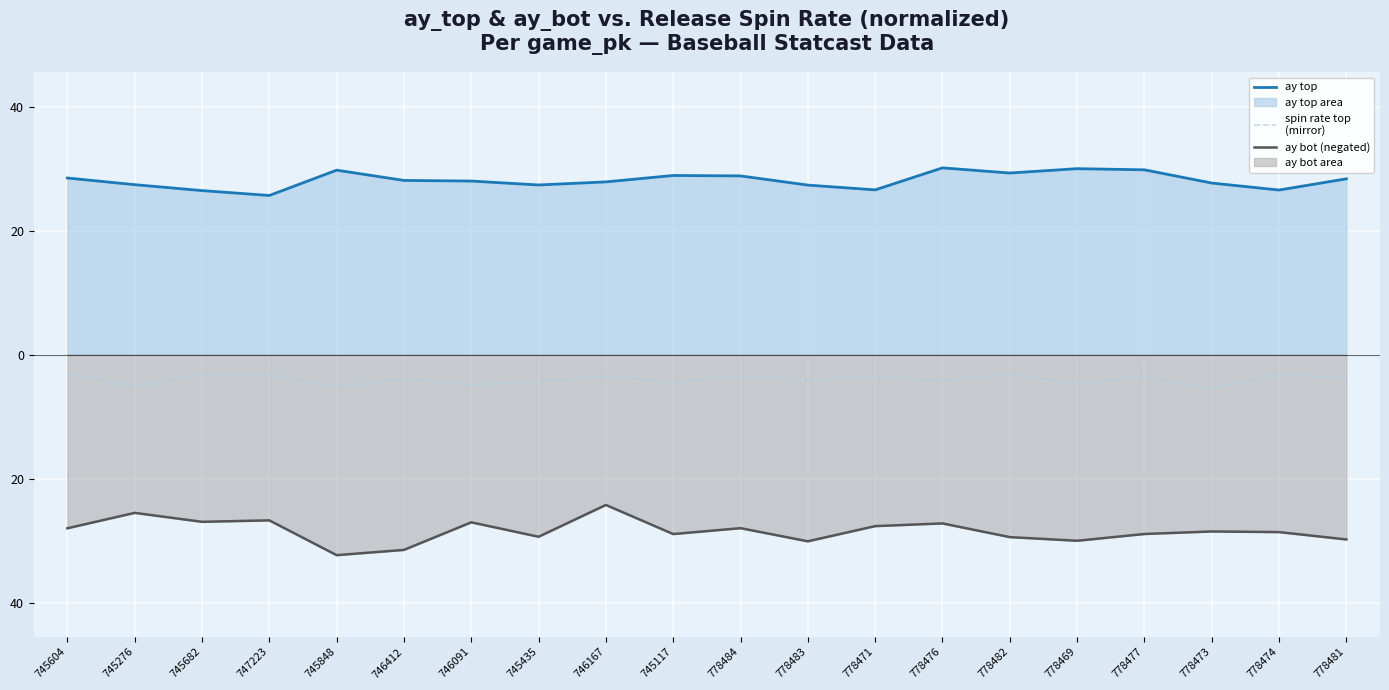

Reading right to left, list all the values displayed in this chart.

ay_top (line): 28.3	26.5	27.7	29.8	30.0	29.3	30.1	26.6	27.3	28.8	28.9	27.9	27.4	28.0	28.1	29.7	25.7	26.4	27.4	28.5
spin_rate_top (mirror): -3.8	-3.2	-5.4	-3.5	-4.7	-3.1	-4.2	-3.6	-4.0	-3.5	-4.4	-3.5	-4.3	-4.9	-3.9	-5.3	-3.1	-3.2	-5.2	-3.1
ay_bot (line): -29.8	-28.6	-28.5	-28.9	-30.0	-29.4	-27.2	-27.6	-30.1	-28.0	-28.9	-24.2	-29.4	-27.0	-31.5	-32.3	-26.7	-26.9	-25.5	-28.0